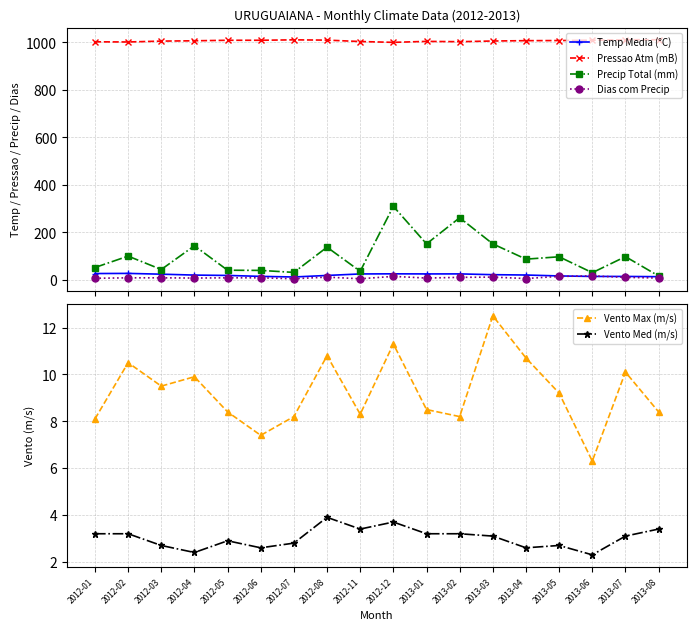

In Precip Total (mm), how many points are higher than both neighbors (excluding endpoints)?

7